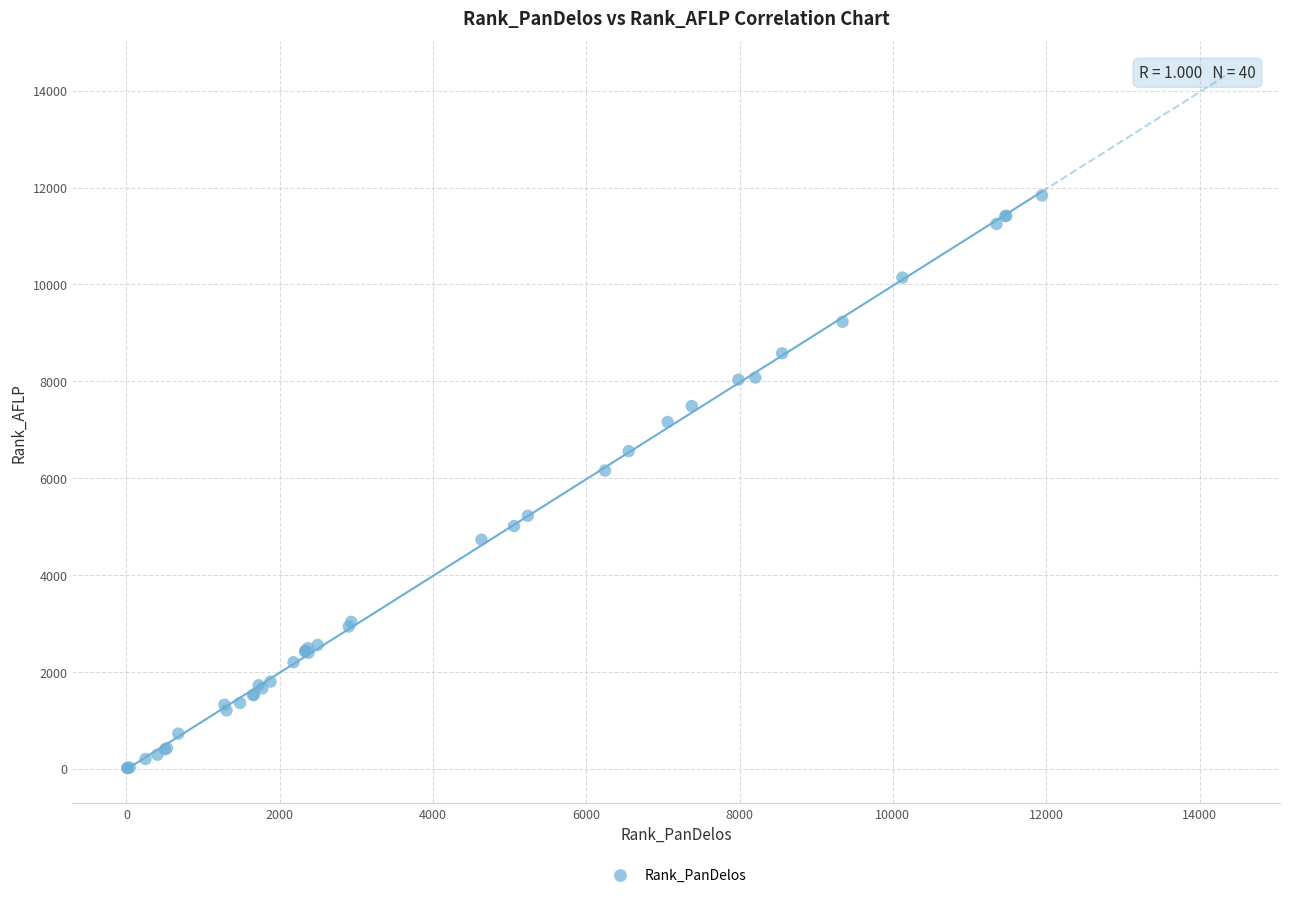

What Y value in the scatter plot is closest to 5928?

6161